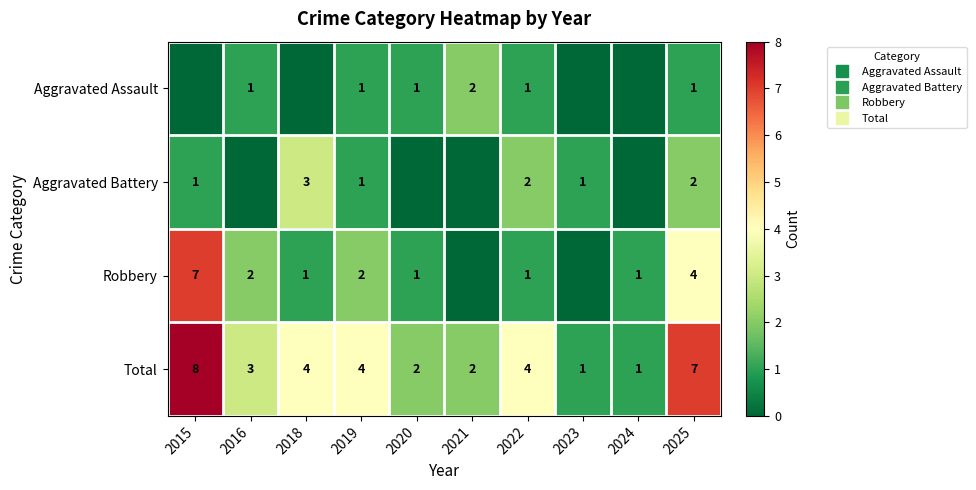

The Total series shows 3 at 2020. True or false?

False